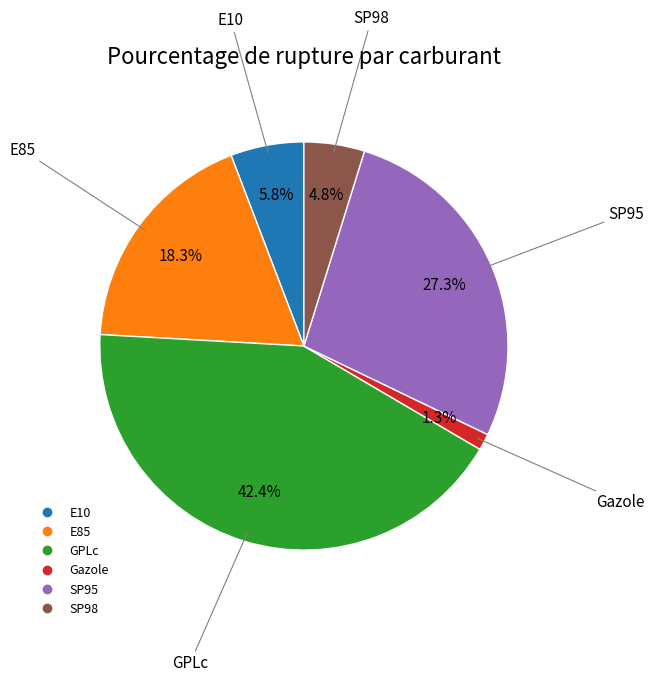

To the nearest percent, what is the difference between the largest and smallest slice percentages?

41%